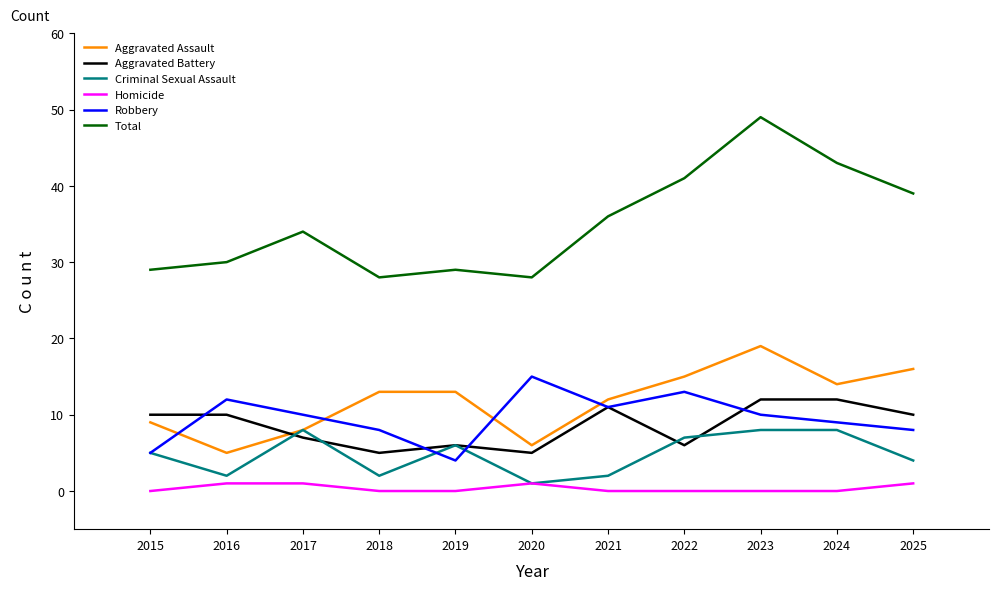

Reading left to right, list all the values displayed in this chart.

Aggravated Assault: 9	5	8	13	13	6	12	15	19	14	16
Aggravated Battery: 10	10	7	5	6	5	11	6	12	12	10
Criminal Sexual Assault: 5	2	8	2	6	1	2	7	8	8	4
Homicide: 0	1	1	0	0	1	0	0	0	0	1
Robbery: 5	12	10	8	4	15	11	13	10	9	8
Total: 29	30	34	28	29	28	36	41	49	43	39